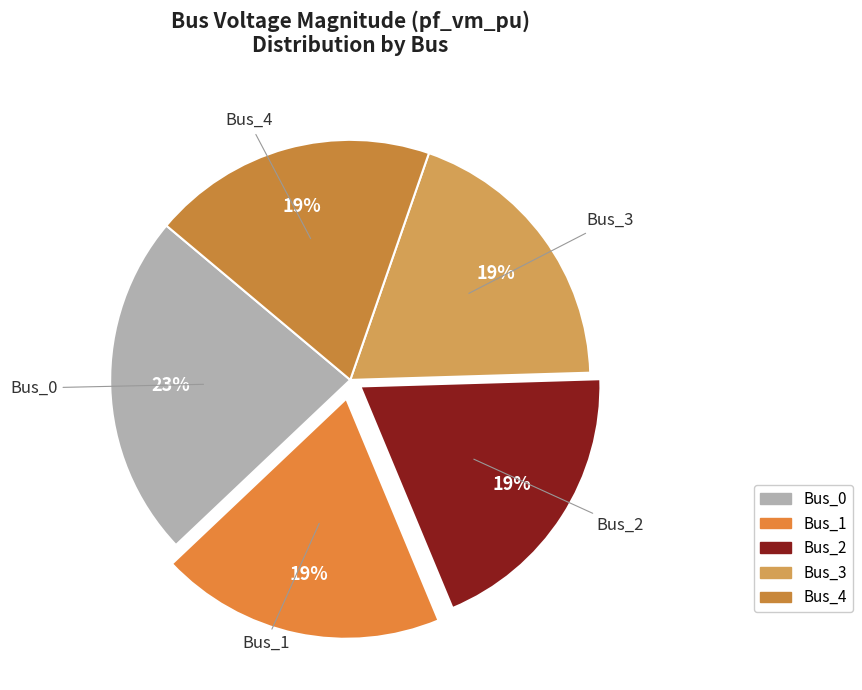

How many slices are in this pie chart?

5